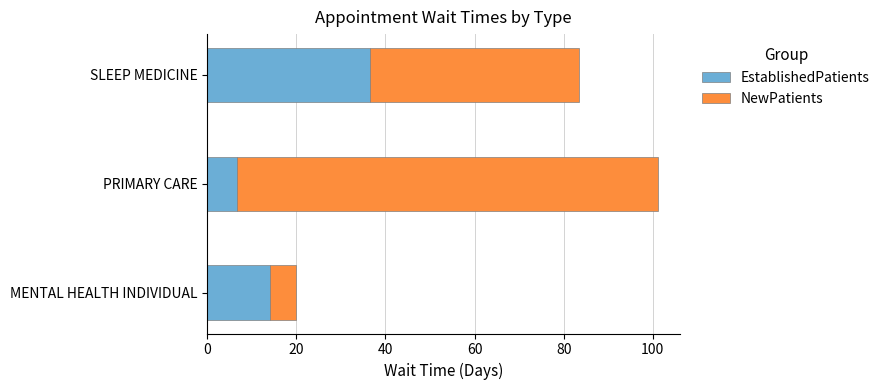

List the labels in order of EstablishedPatients value, largest first.

SLEEP MEDICINE, MENTAL HEALTH INDIVIDUAL, PRIMARY CARE